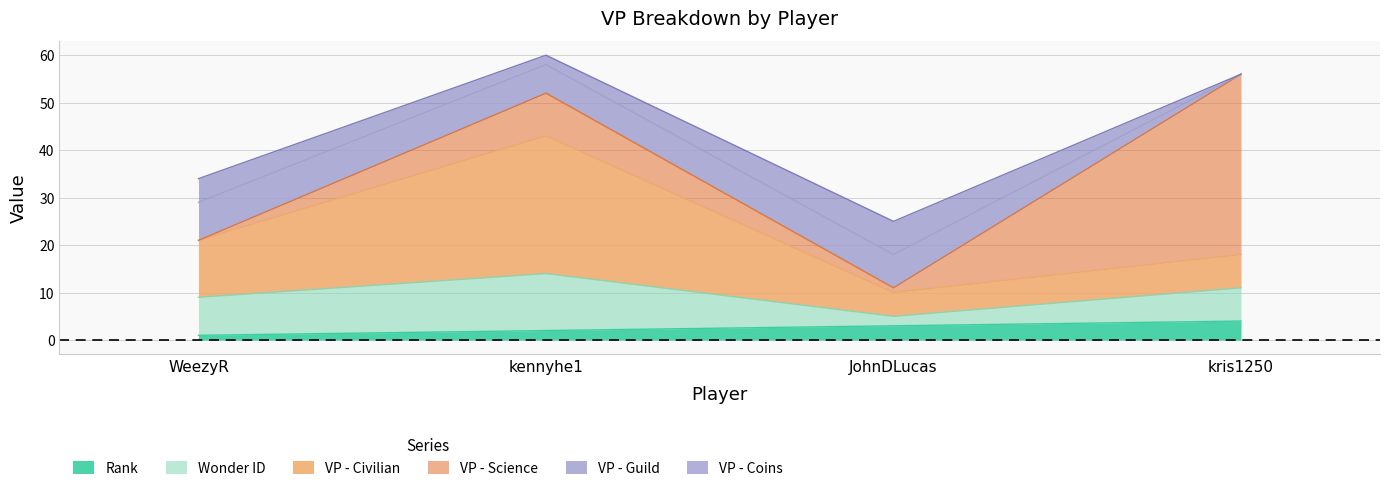

Does the chart have visible grid lines?

Yes